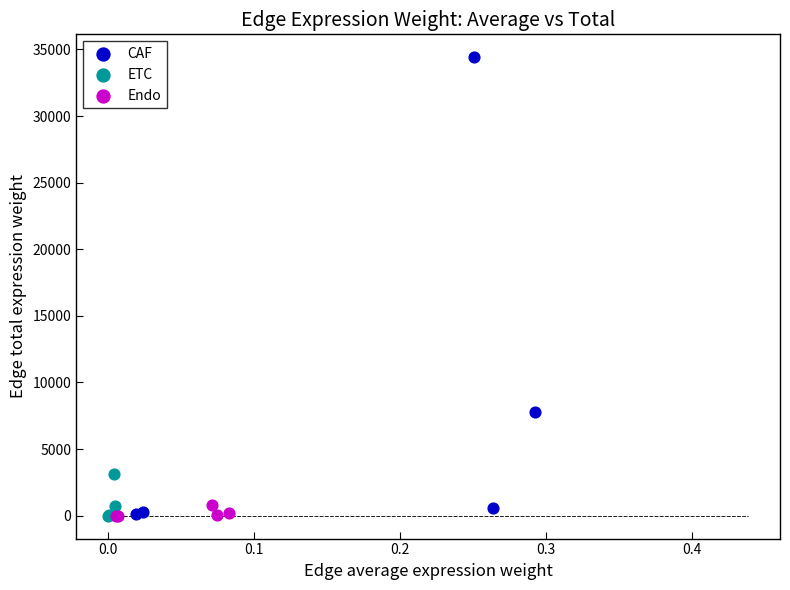

Which series reaches the maximum Y coordinate?

CAF